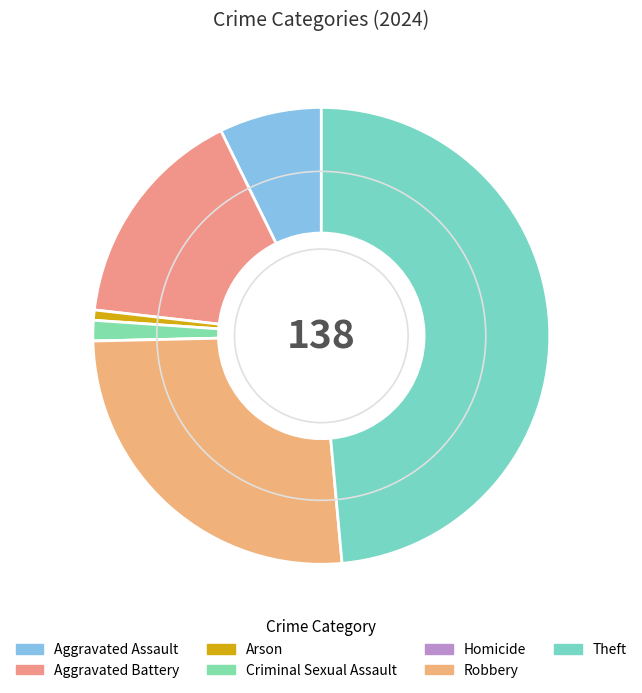

The Arson slice represents 1% of the pie. True or false?

True